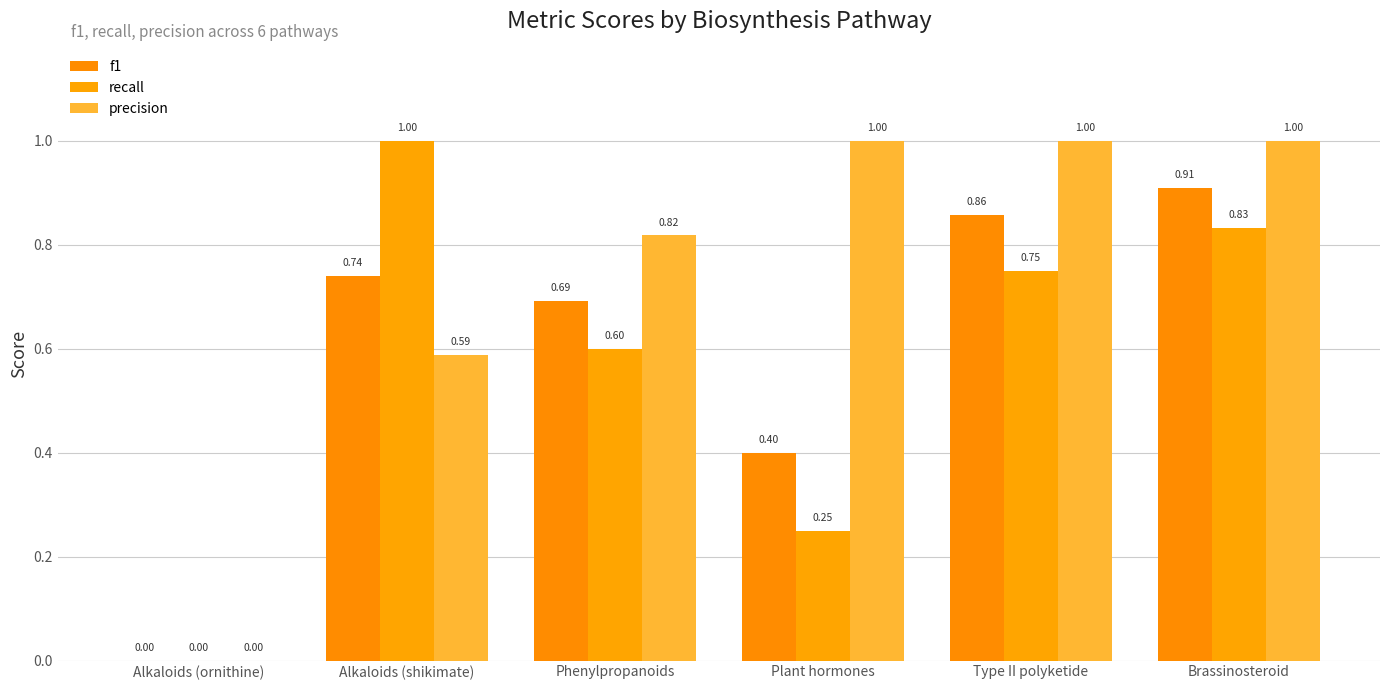

What is the maximum value shown in the chart?

1.0